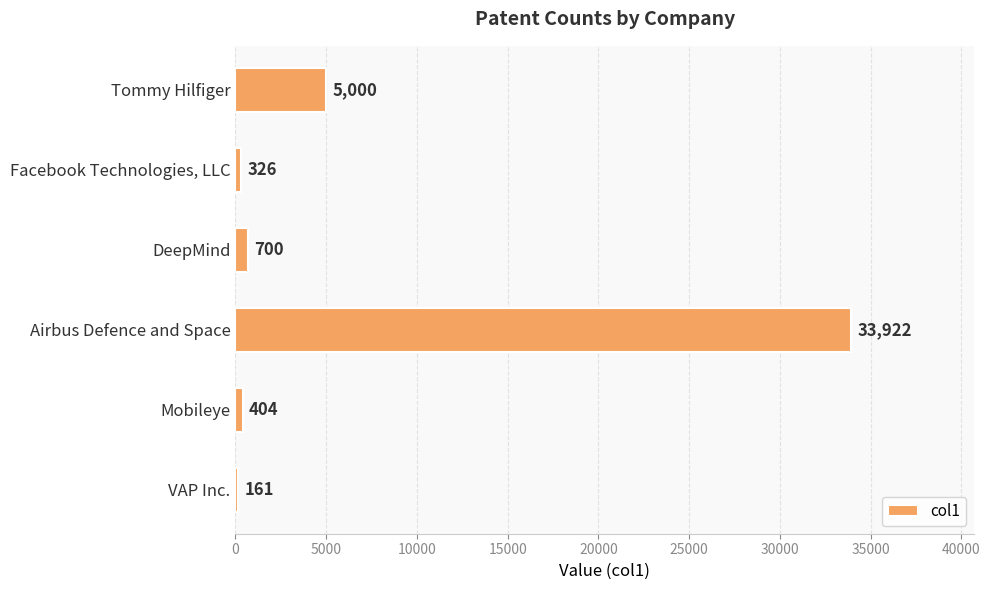

Reading top to bottom, transcribe all the data shown in this chart.

Tommy Hilfiger=5000	Facebook Technologies, LLC=326	DeepMind=700	Airbus Defence and Space=33922	Mobileye=404	VAP Inc.=161